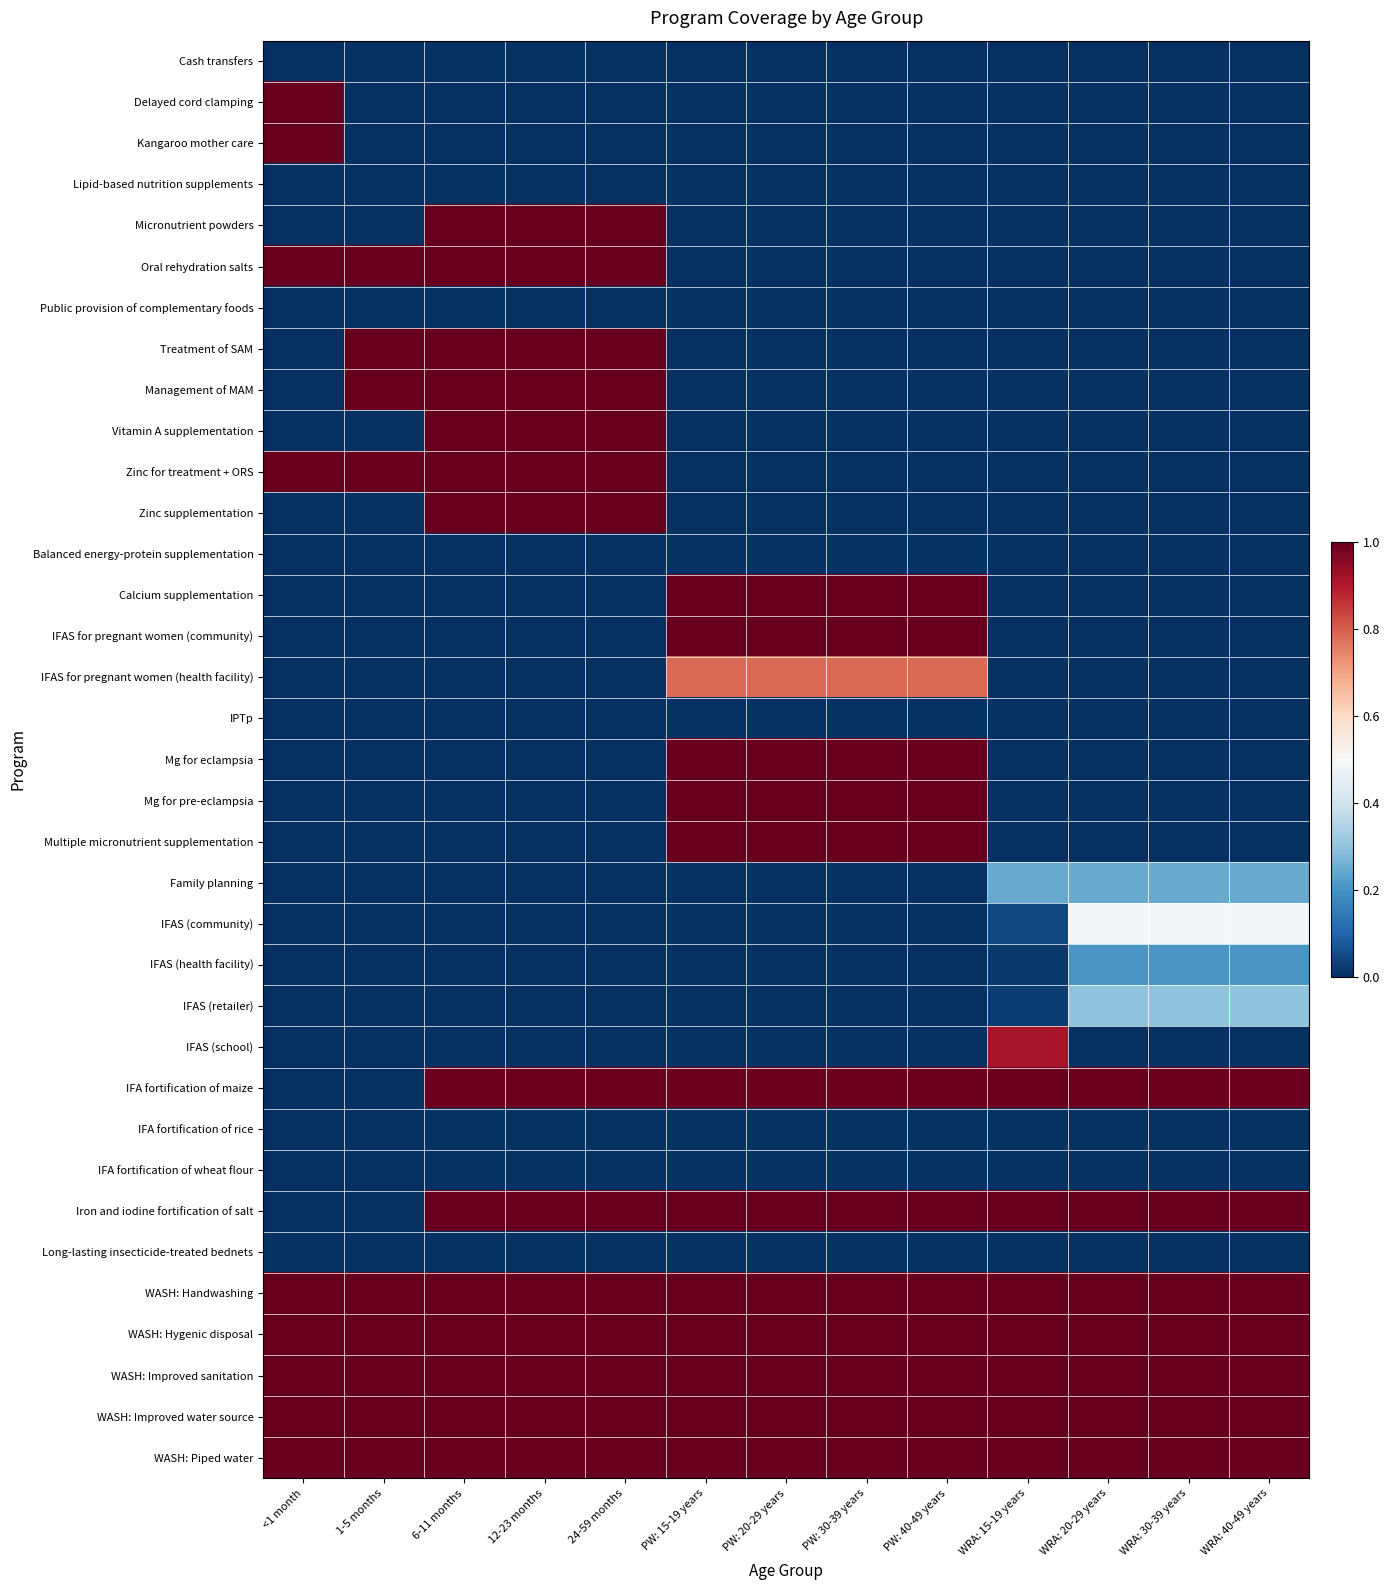

Between PW: 40-49 years and WRA: 40-49 years, which series saw the biggest shift?

Calcium supplementation